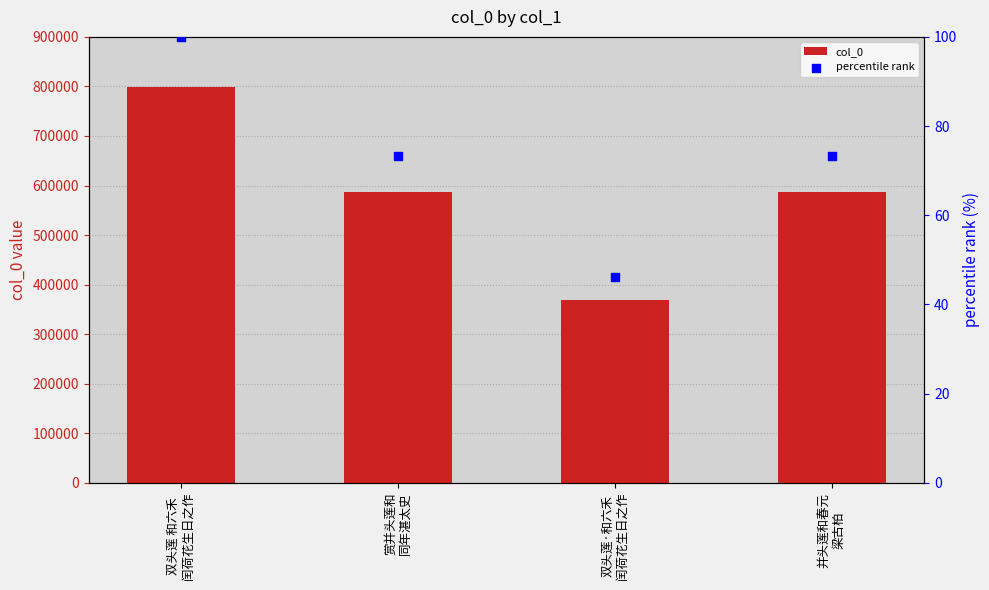

Which series has the widest spread of Y values?

col_0